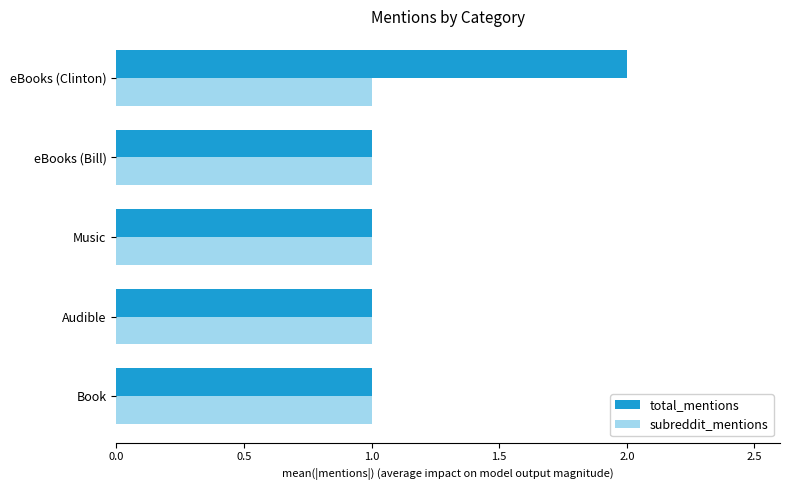

How many total_mentions values are between 1 and 2?

5